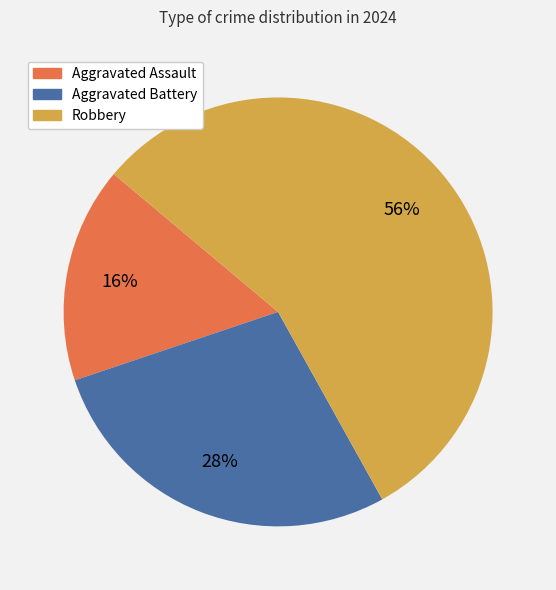

Is it true that Robbery is 62% of the pie?

False